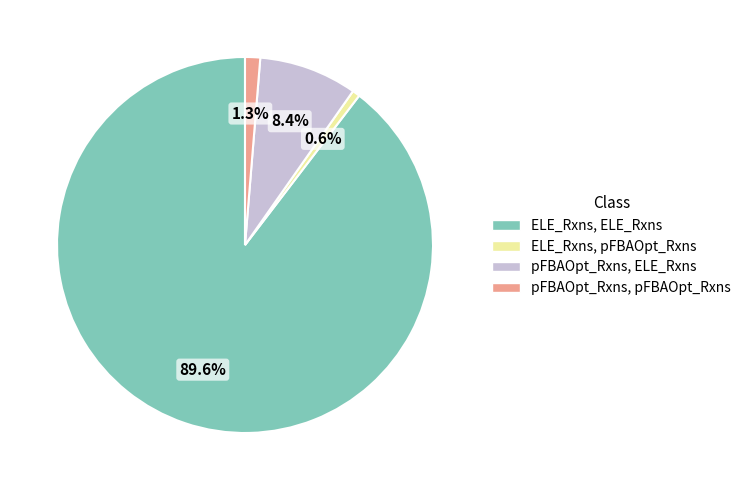

Does any single category account for the majority?

Yes